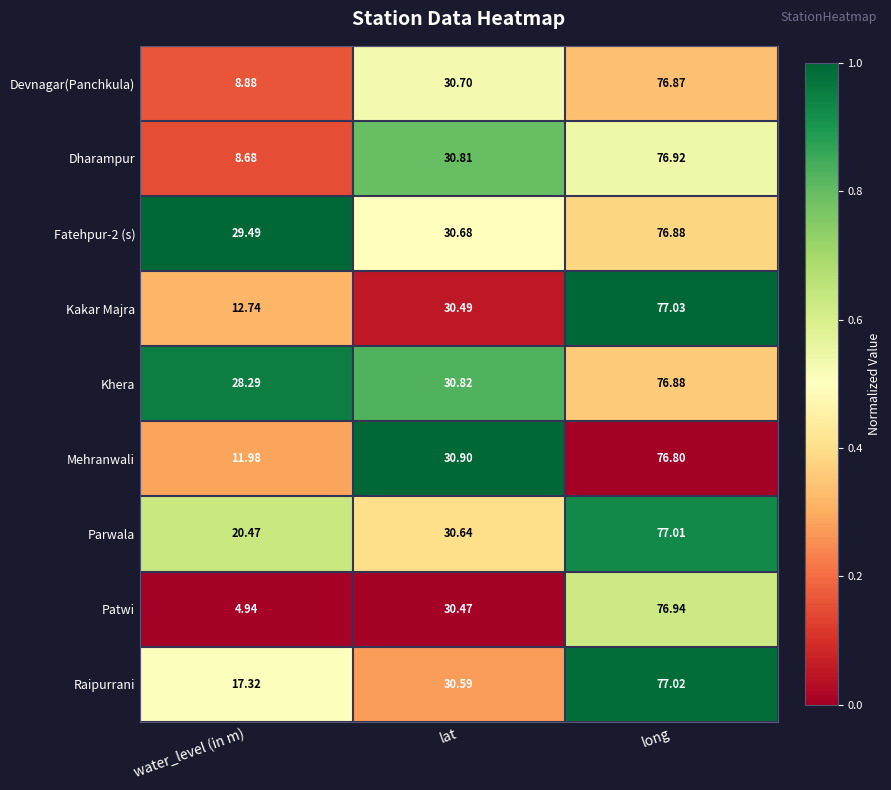

At which label does Mehranwali first exceed 30?

lat